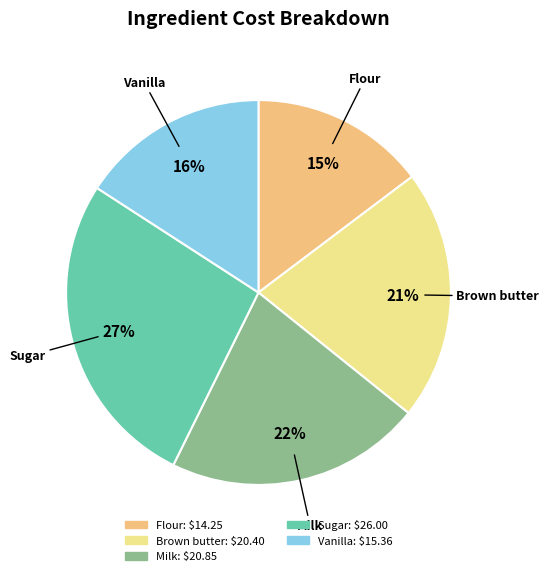

True or false: Vanilla accounts for 1% of the total.

False